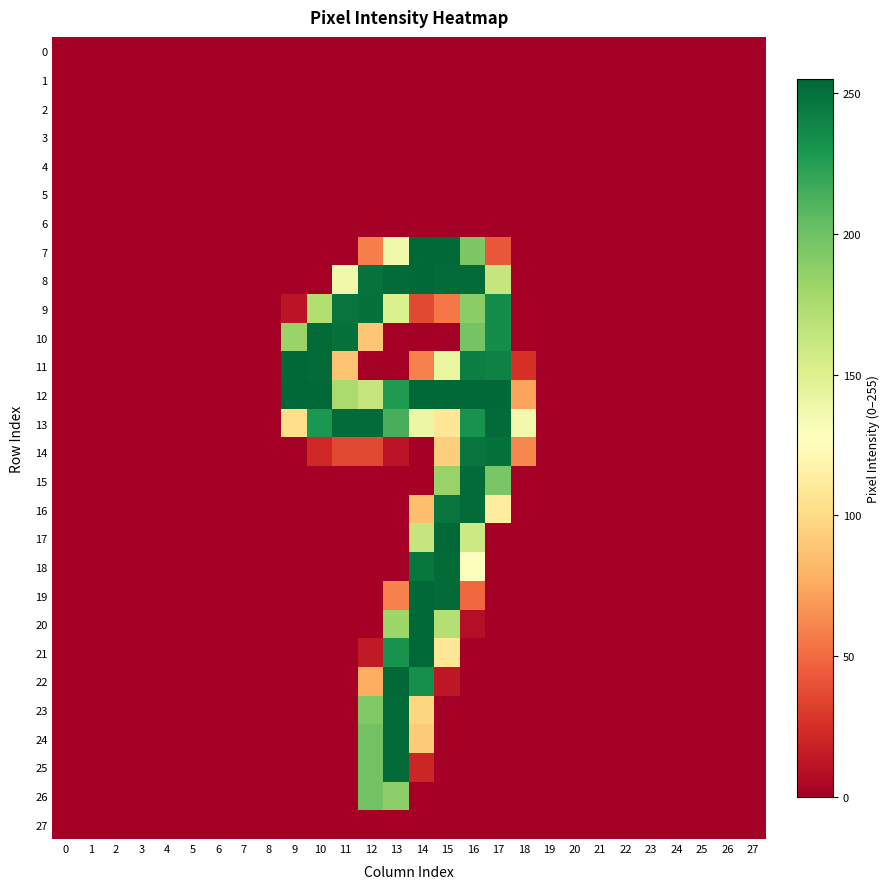

How many distinct data groups are displayed?

28